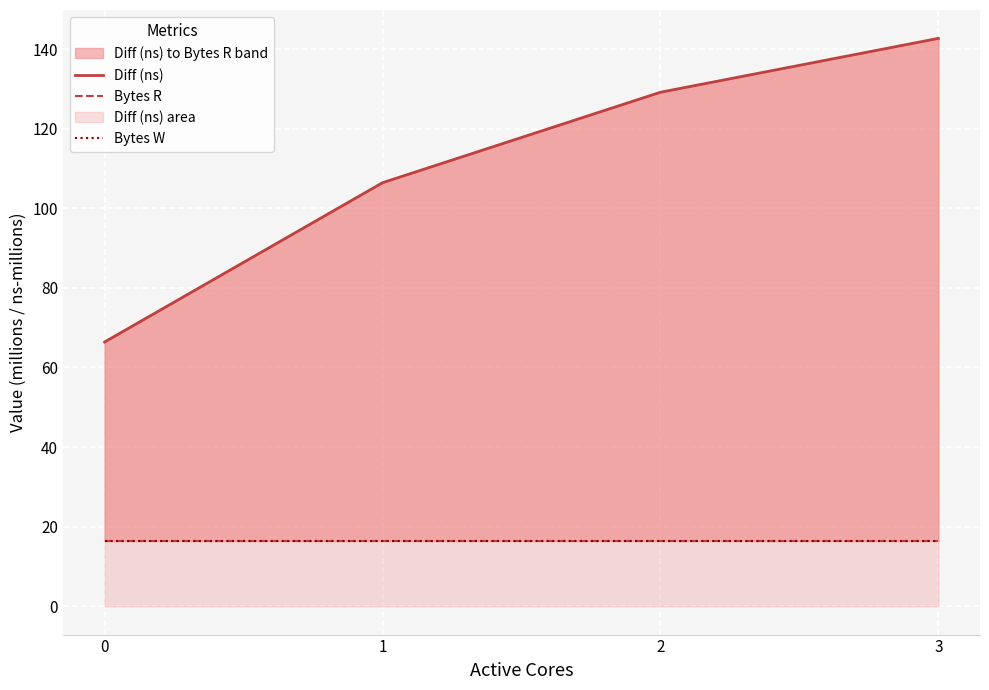

What is the total value across all series at 2?

161.9